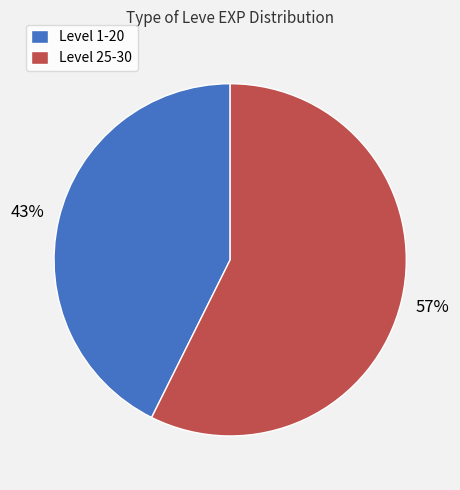

To the nearest percent, what portion does Level 25-30 represent?

57%